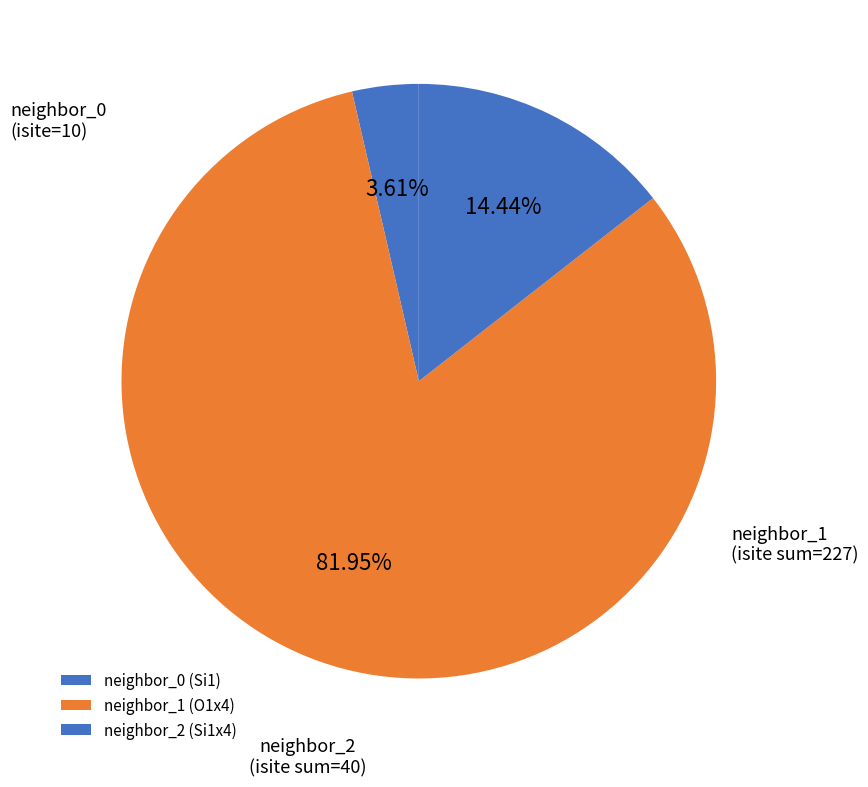

Rank the categories by value from highest to lowest.

neighbor_1 (O1x4), neighbor_2 (Si1x4), neighbor_0 (Si1)